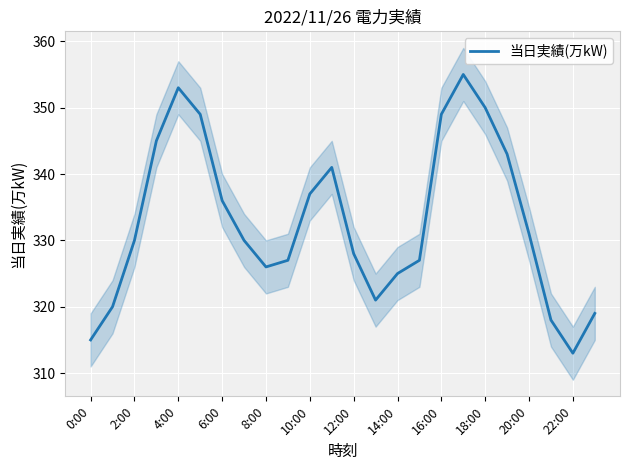

What is the difference between the values at 0:00 and 13?

6